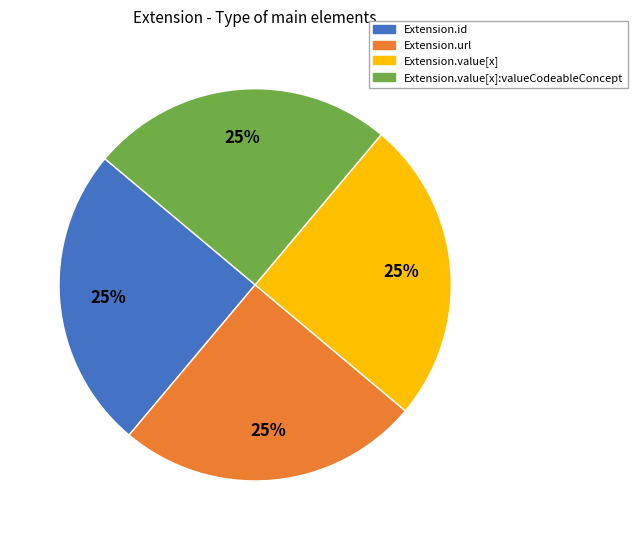

Does any single category account for the majority?

No